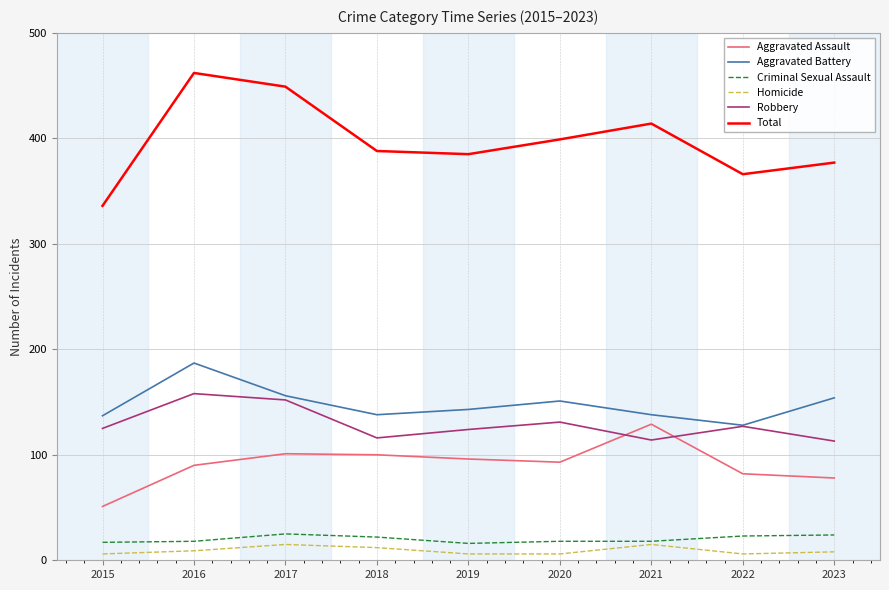

The Criminal Sexual Assault series shows 18 at 2016. True or false?

True